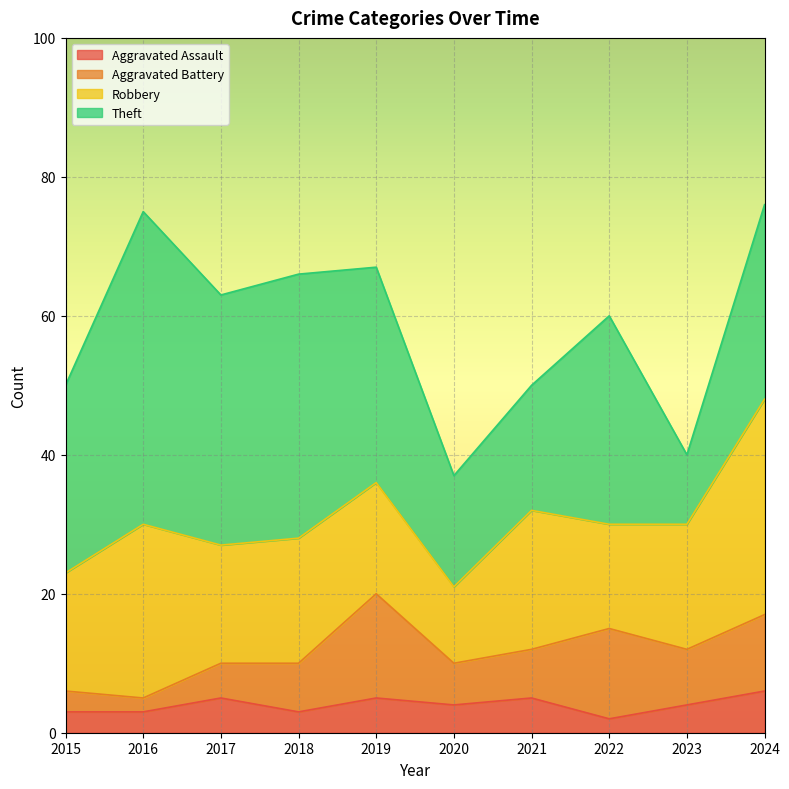

Rank the categories by Aggravated Assault value from highest to lowest.

2024, 2017, 2019, 2021, 2020, 2023, 2015, 2016, 2018, 2022